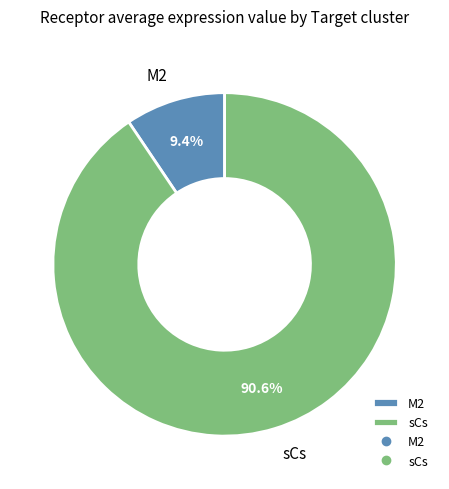

Is sCs the majority of the pie?

Yes